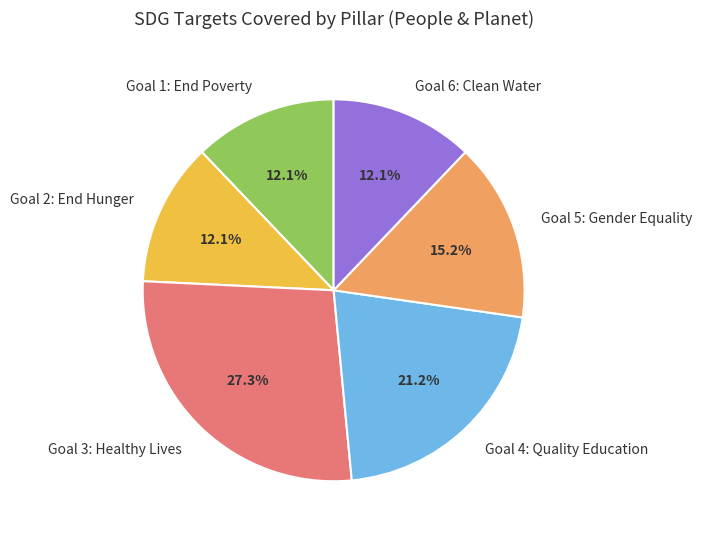

What portion of the pie excludes Goal 4: Quality Education?

78.8%